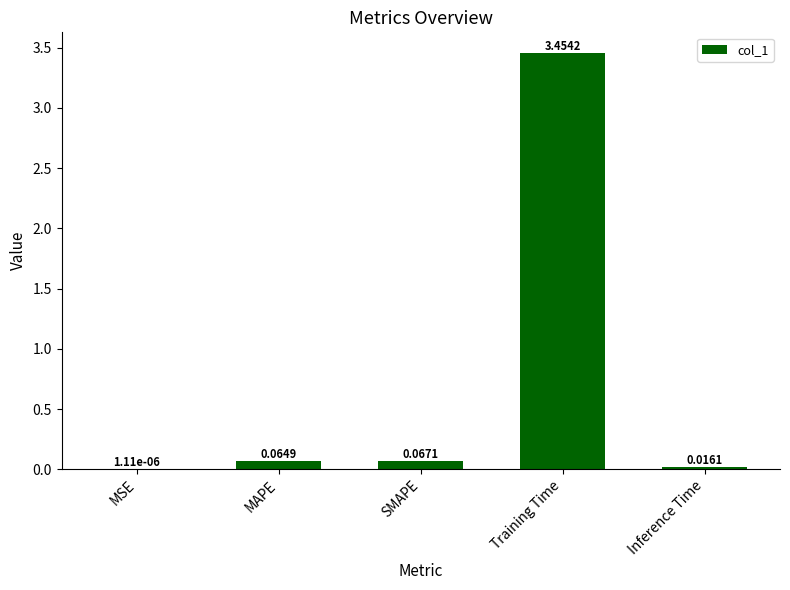

What is the sum of all values?

3.6